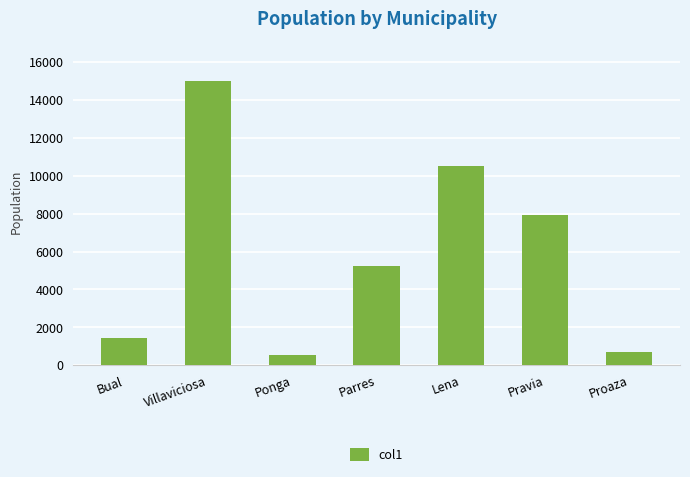

True or false: the data shows 2040 at Parres.

False